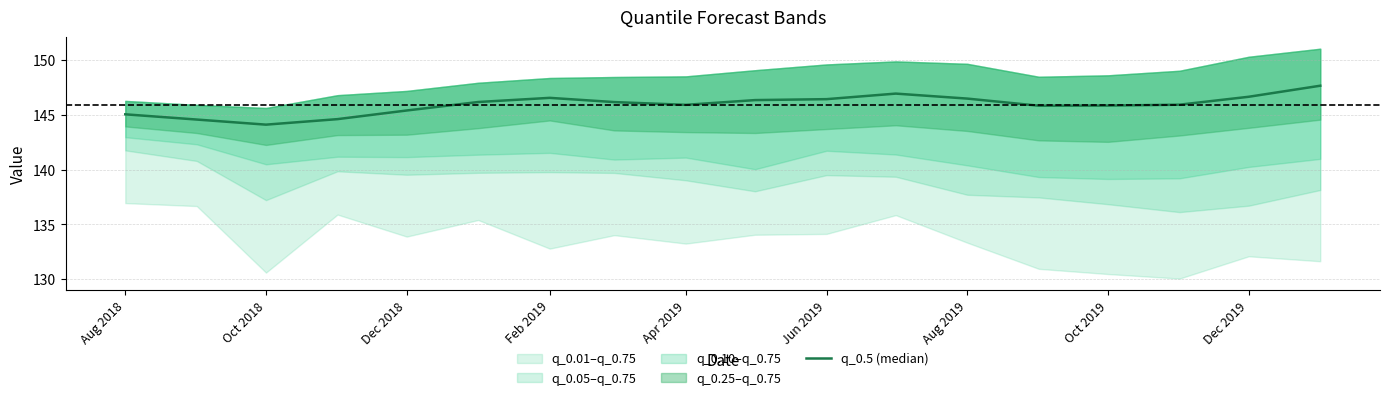

How many data points are less than 146?

9